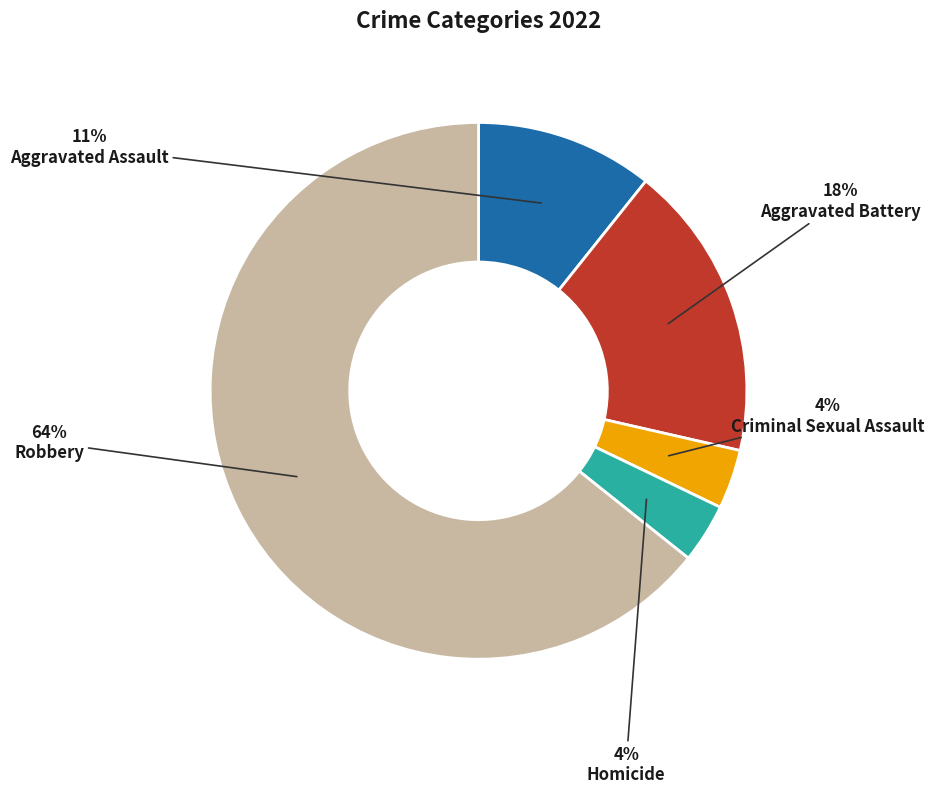

What is the largest slice in the pie chart?

Robbery